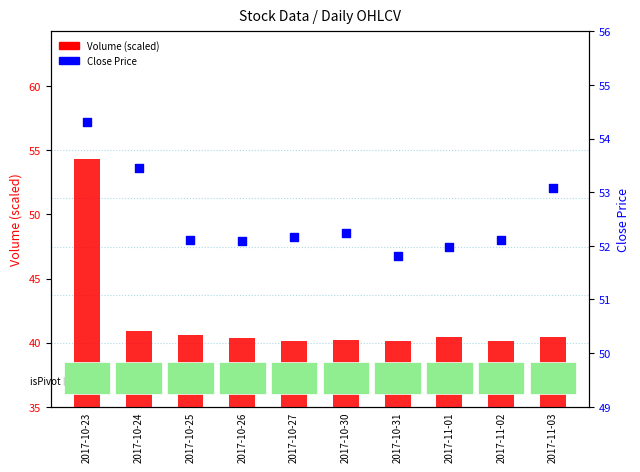

Is the value of Volume (scaled) at 2017-11-03 greater than the value of Close Price at 2017-10-27?

No